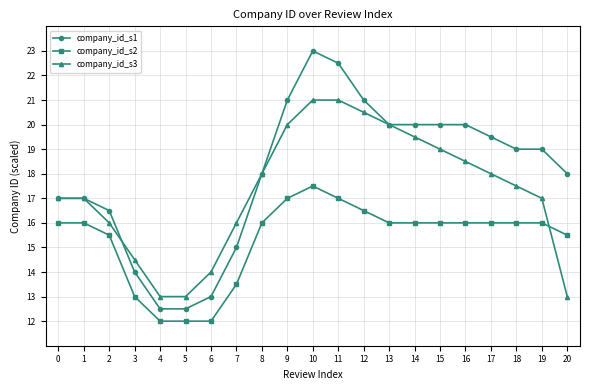

What is the difference between the second highest and second lowest values in the company_id_s1 series?

10.0